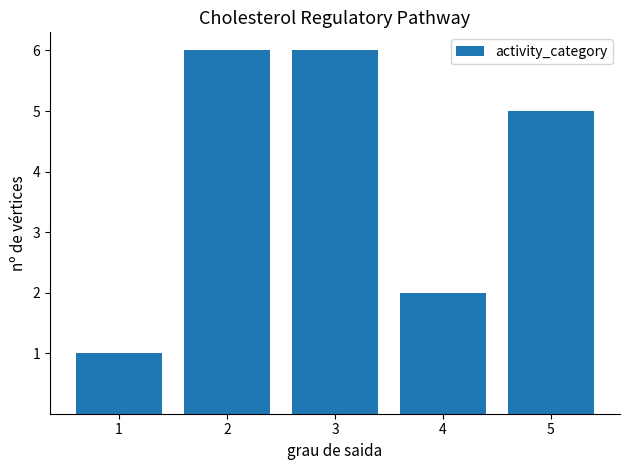

What is the sum of all values?

20